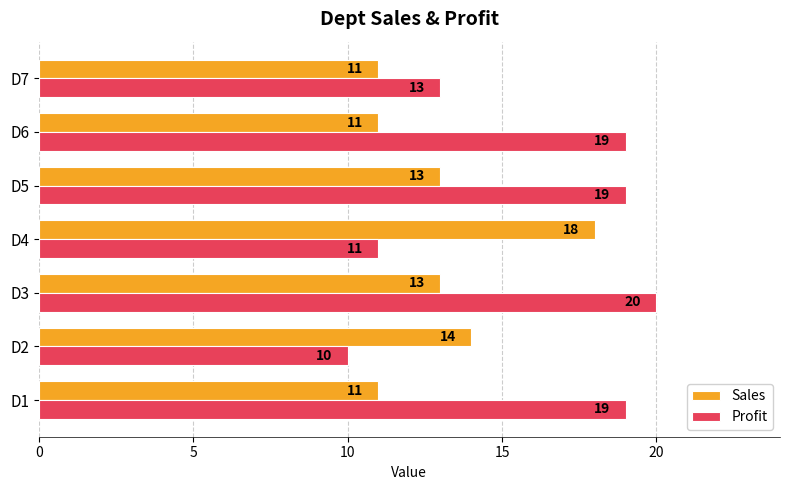

What is the spread (max minus min) of values at D3?

7